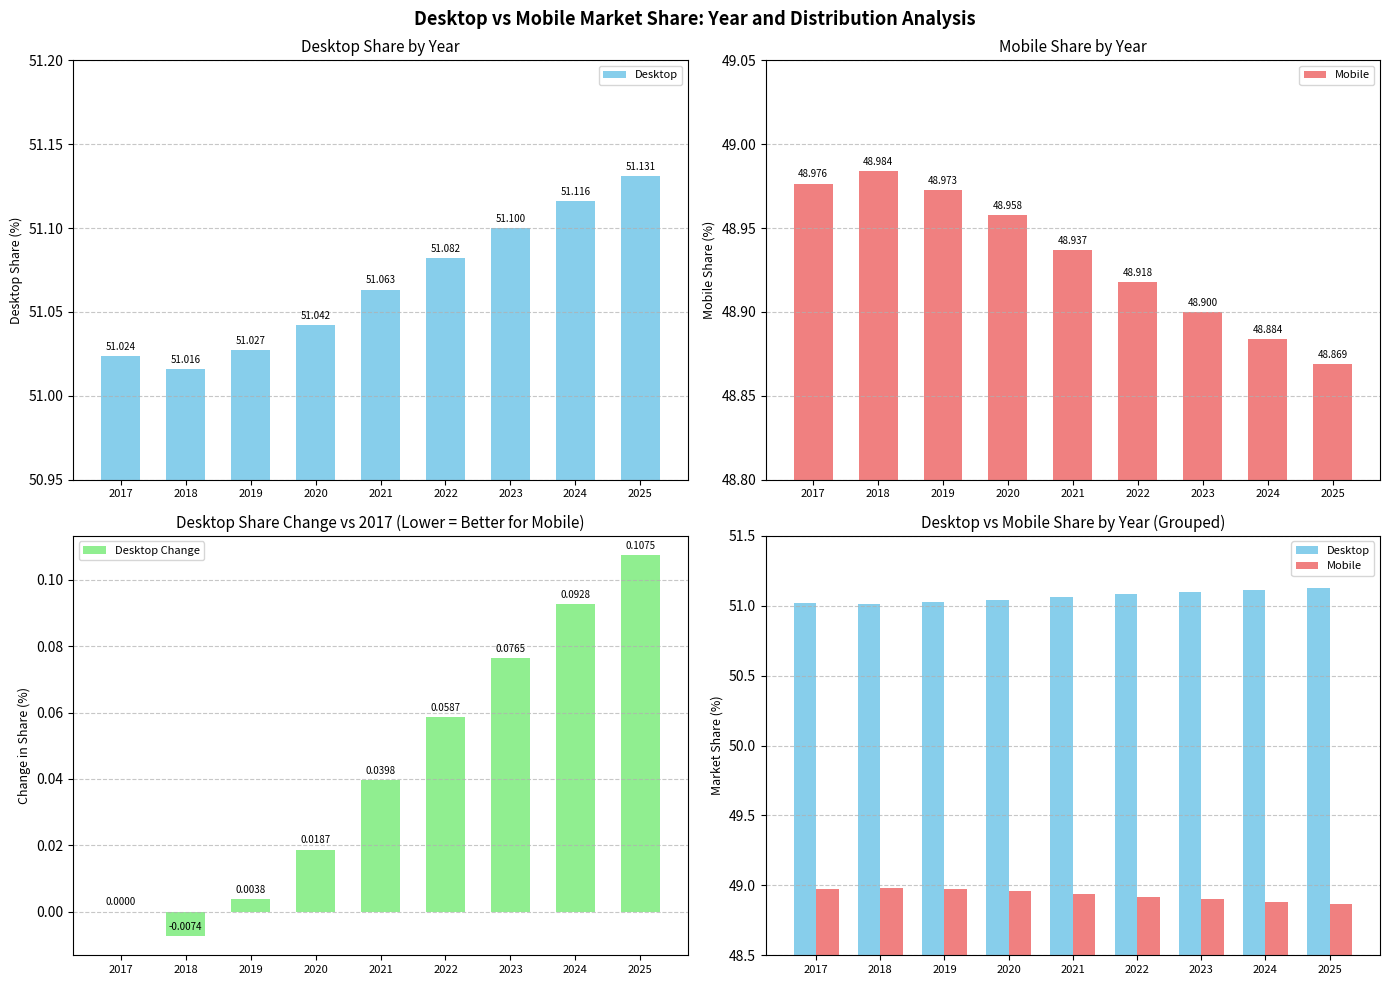

How many values in Desktop Change are above zero?

7